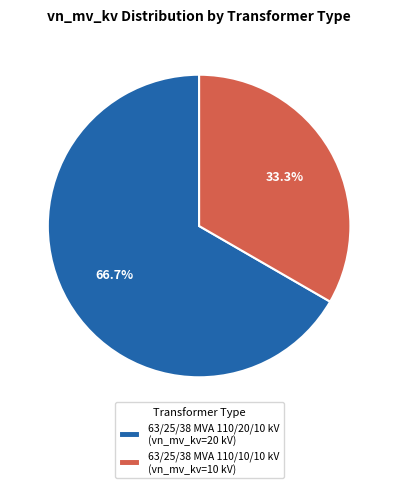

To the nearest percent, what is the average slice percentage?

50%